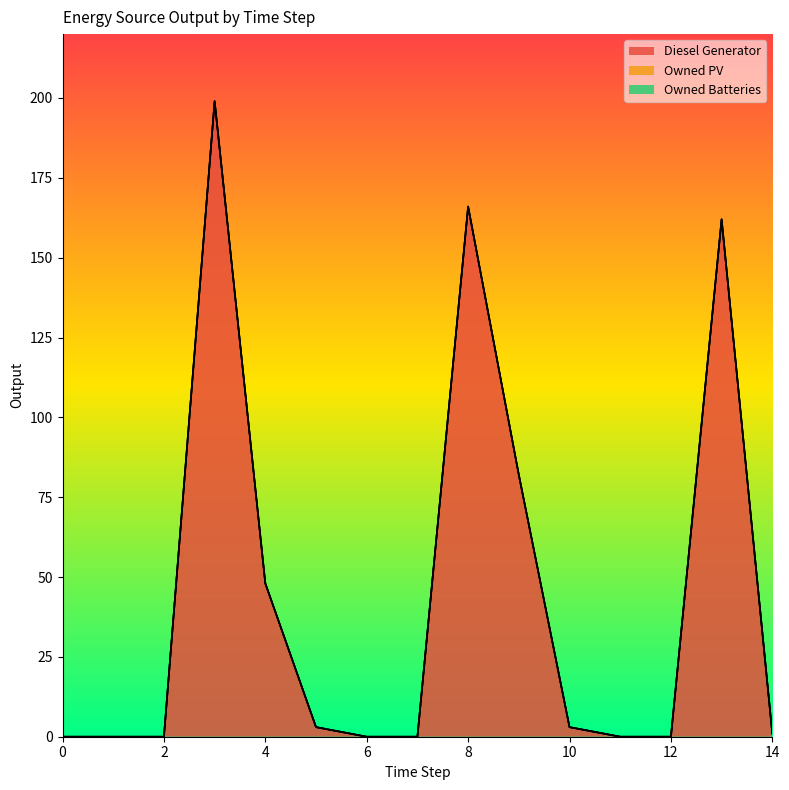

At which label does Diesel Generator reach its peak?

3